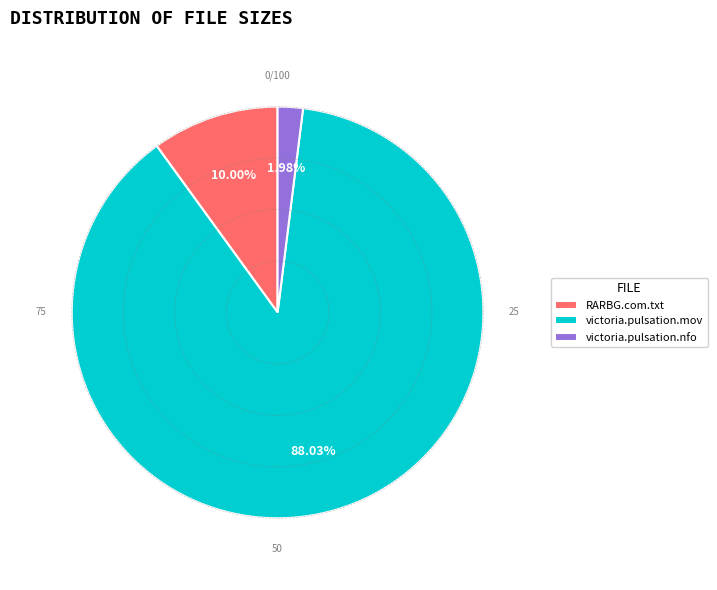

Is there any slice that represents more than half of the pie?

Yes